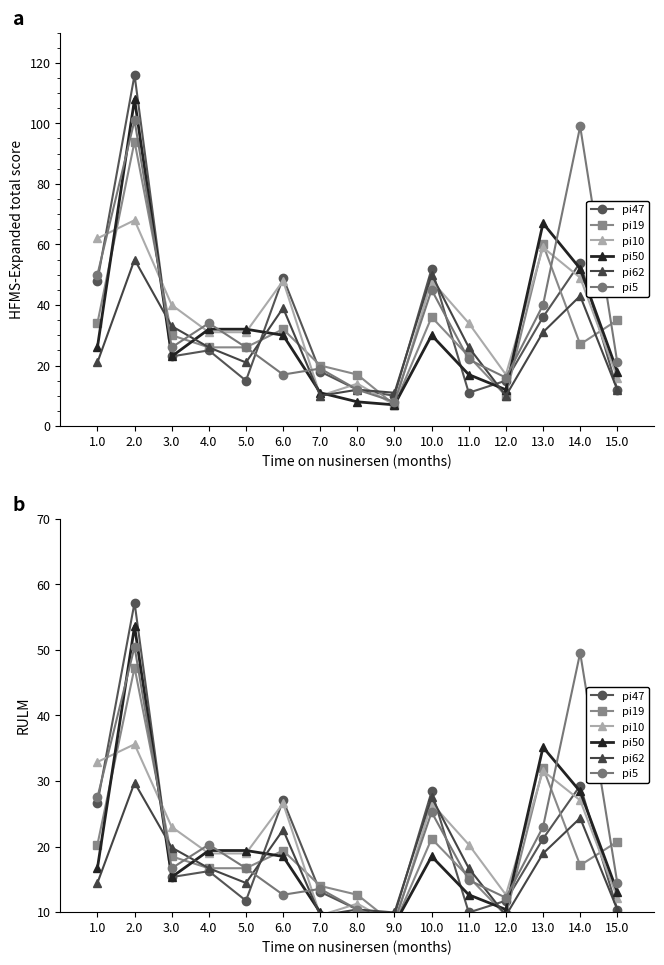

How many times do pi50 and pi62 cross each other?

6